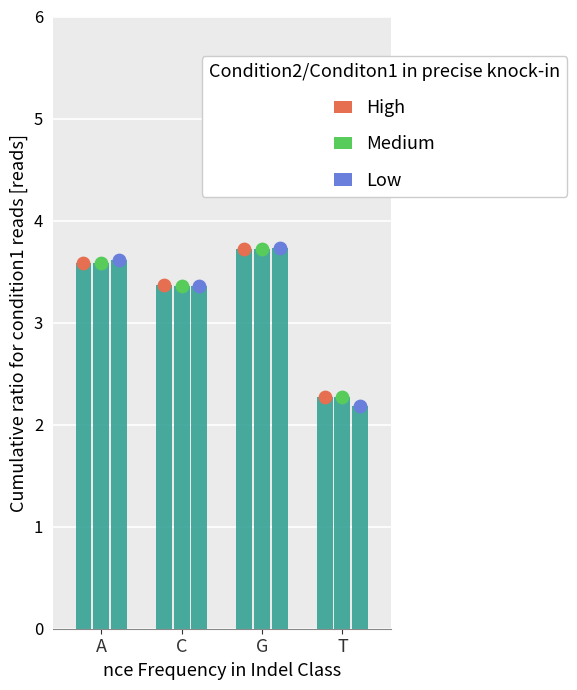

Which series reaches the maximum Y coordinate?

Low